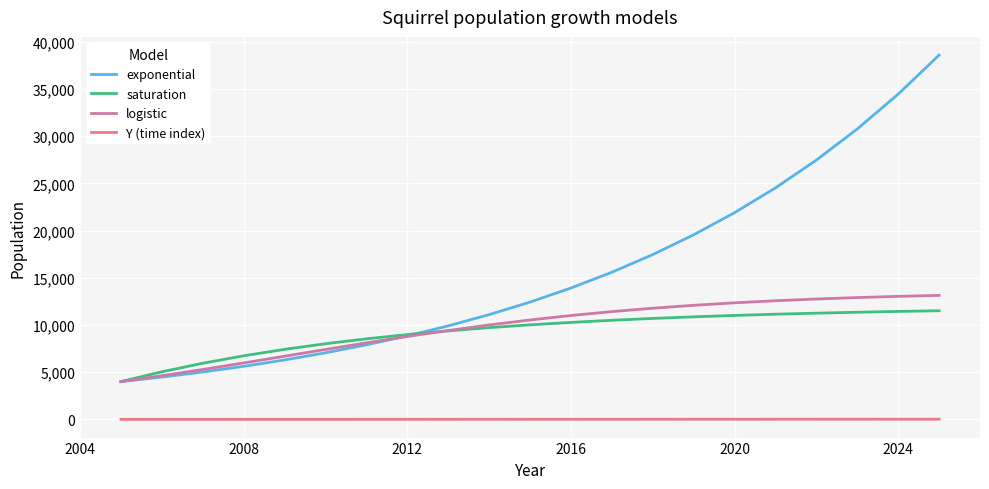

Which series has the largest range (max minus min)?

exponential